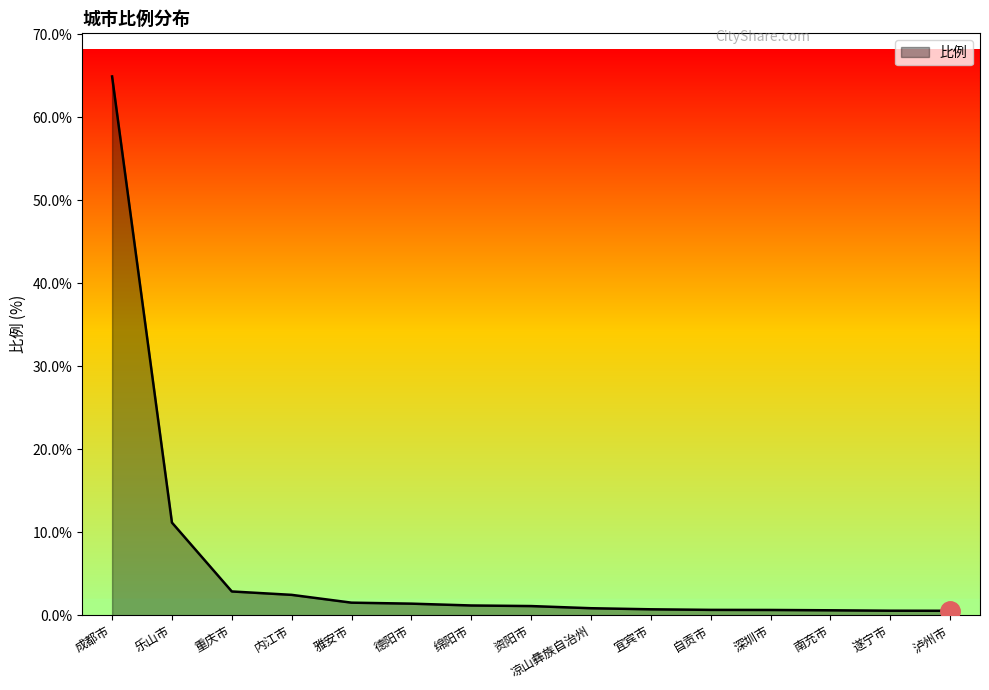

True or false: the data shows 2.9 at 重庆市.

True